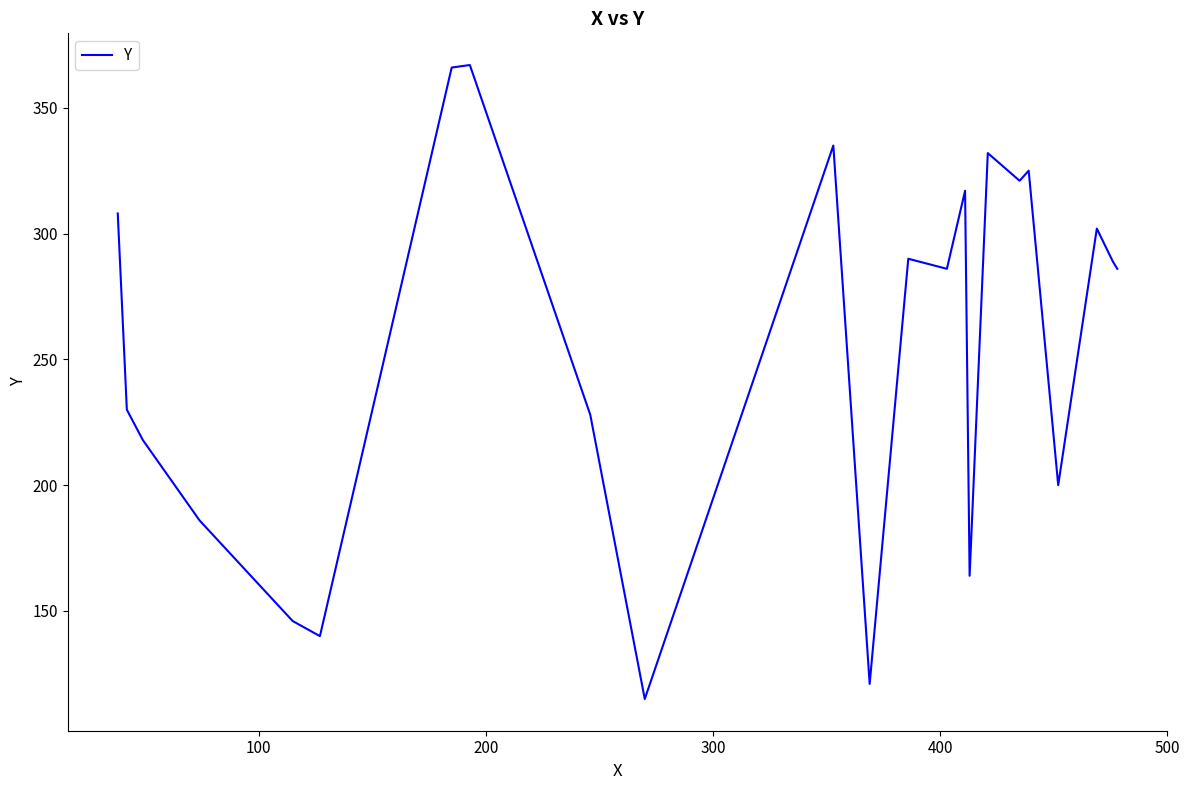

How many categories are shown in the chart?

23